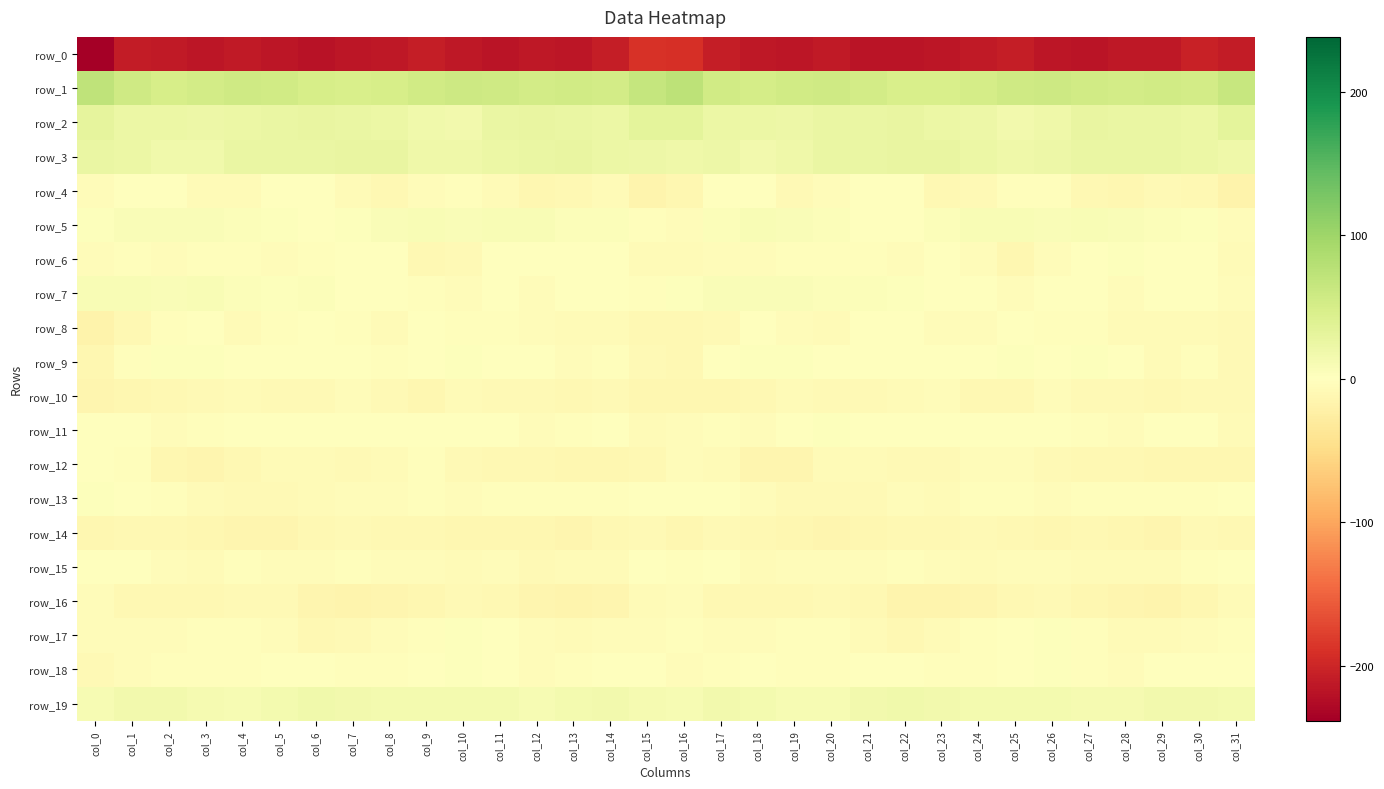

What is the sum of the row_7 values at col_18 and col_28?

2.9